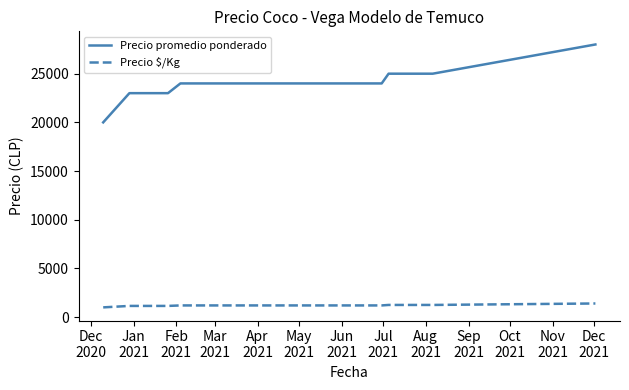

True or false: Precio $/Kg and Precio promedio ponderado cross at least once.

False